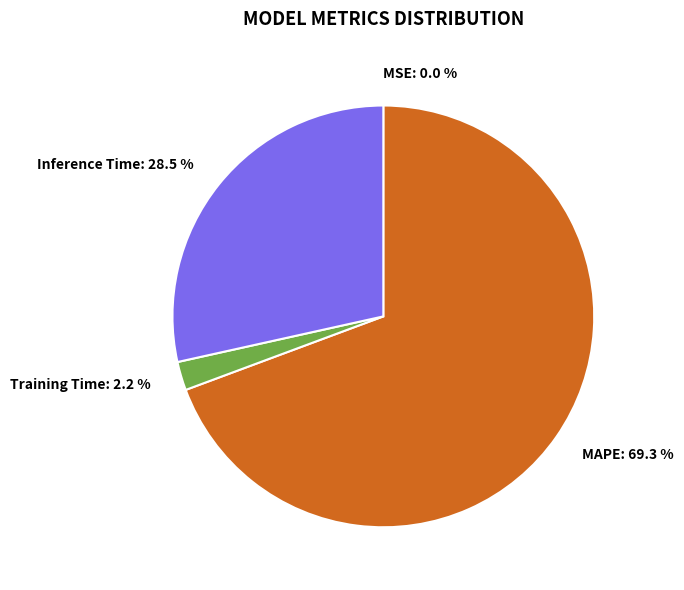

To the nearest percent, what percentage of the pie is Training Time?

2%